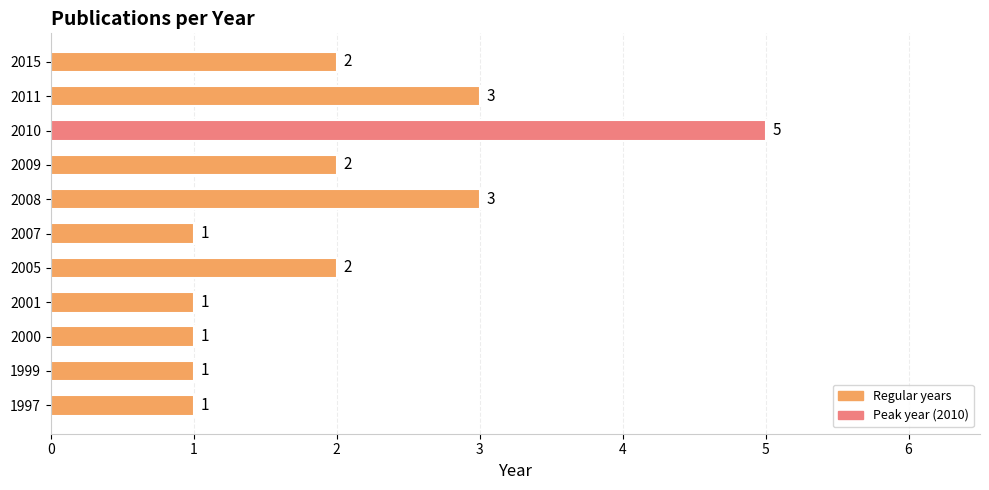

What is the approximate value at 2010?

5